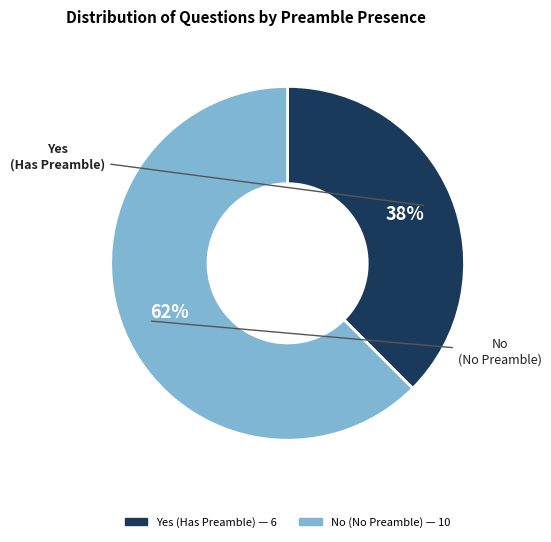

To the nearest percent, what is the average slice percentage?

50%